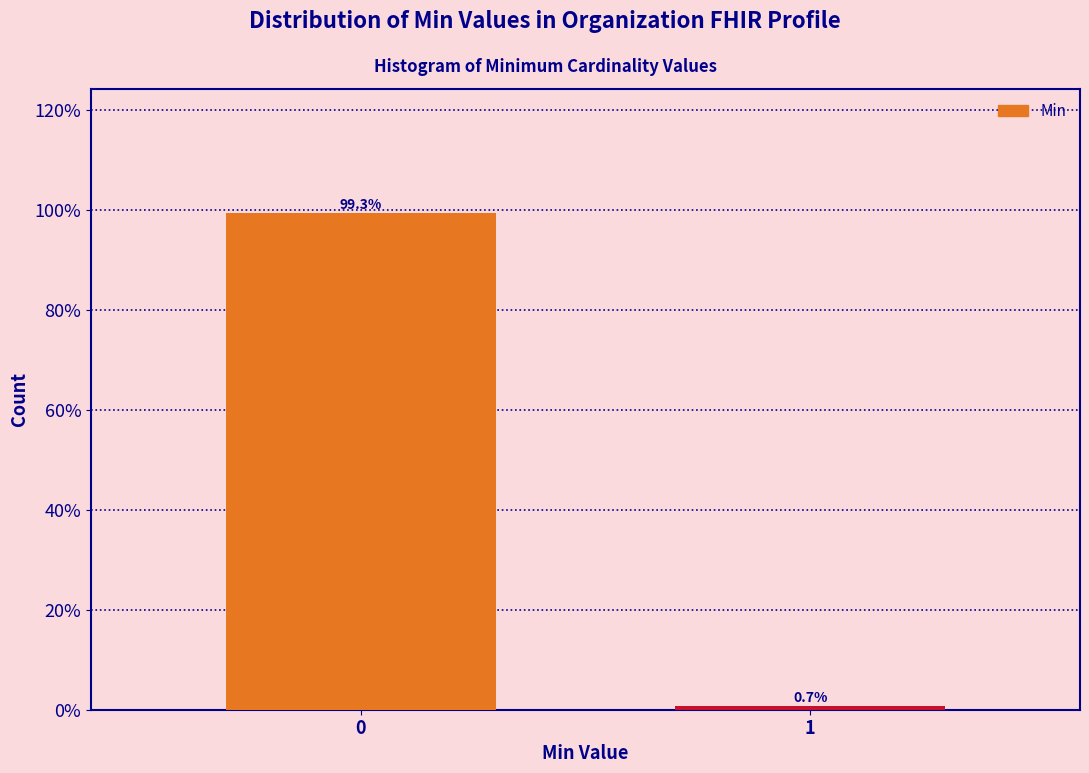

Reading right to left, extract all data points from this chart.

1=0.7	0=99.3